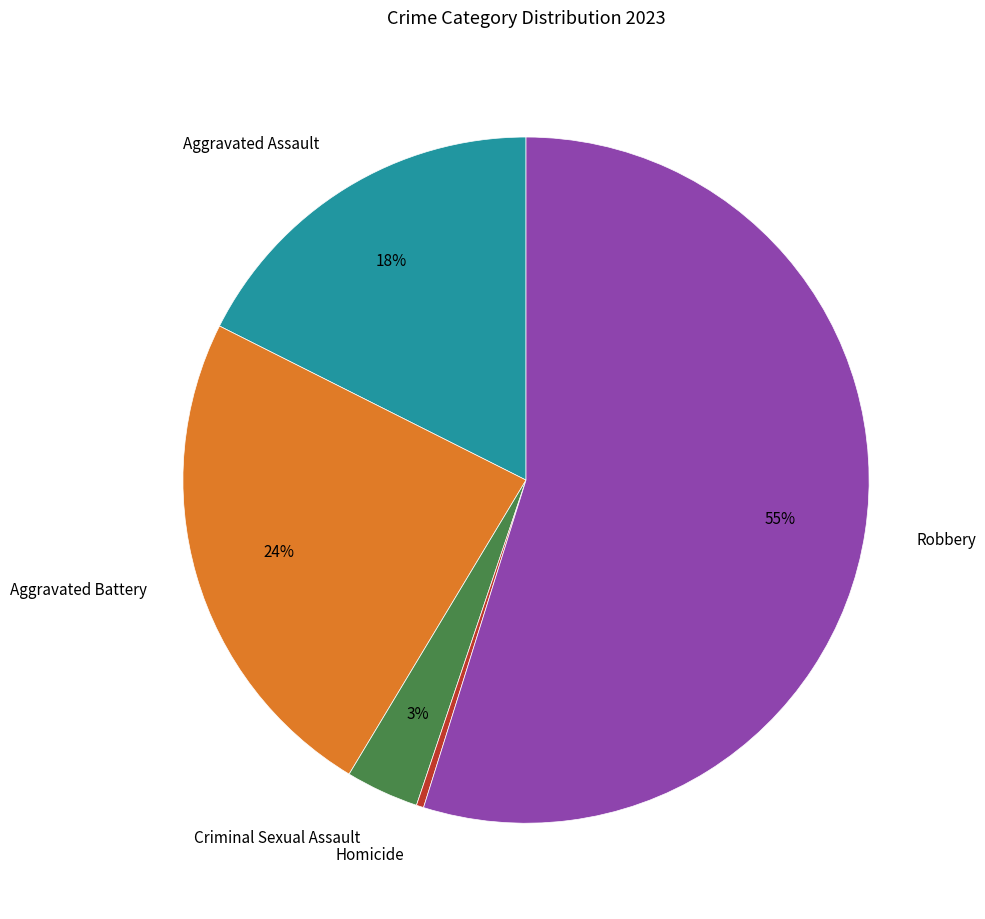

Do Criminal Sexual Assault and Robbery together represent more than half of the pie?

Yes